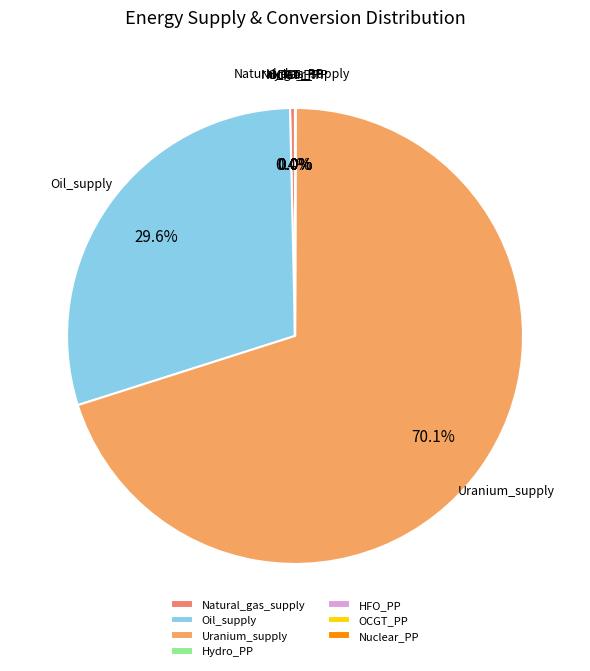

Is there any slice that represents more than half of the pie?

Yes